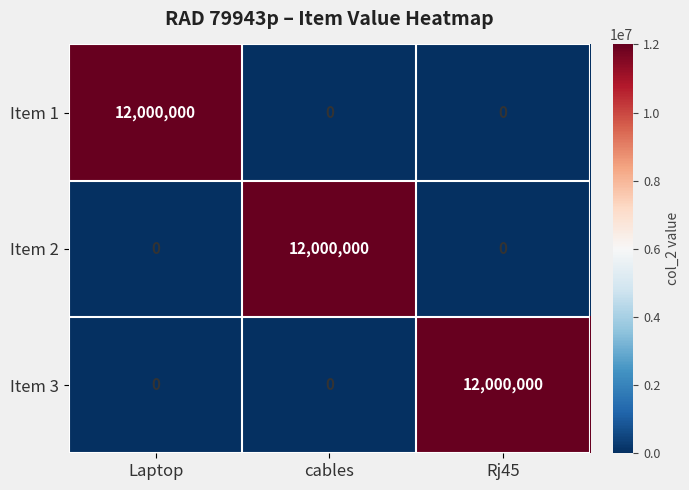

What is the total value across all series at Rj45?

12000000